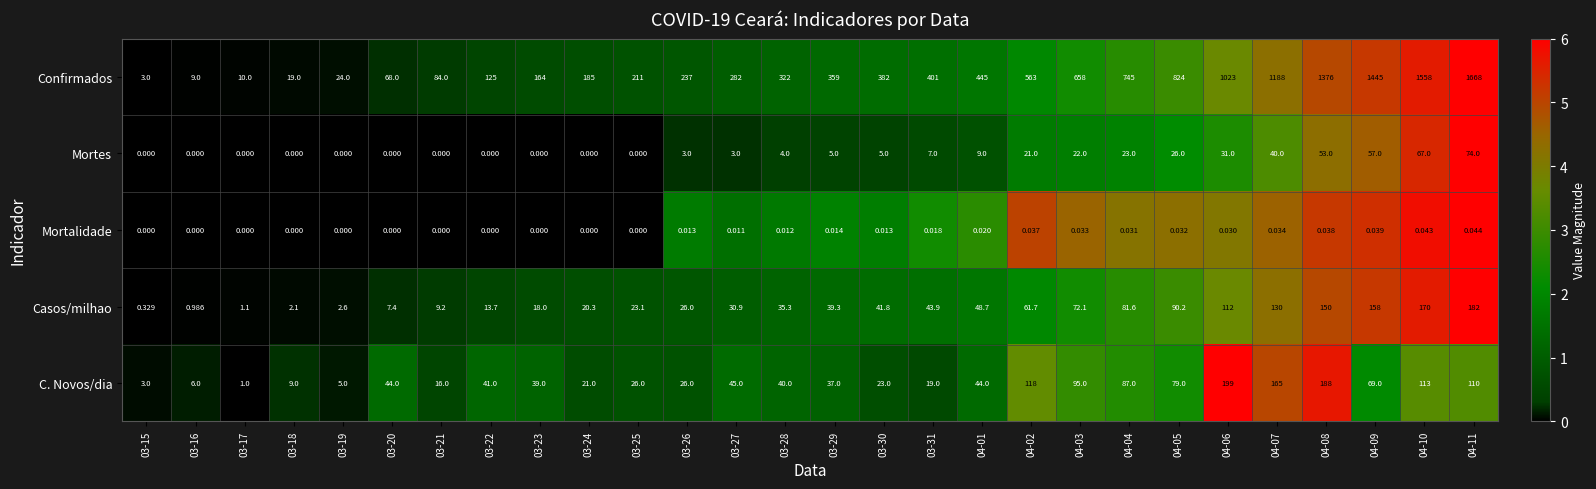

Which series has the largest total across all categories?

Confirmados